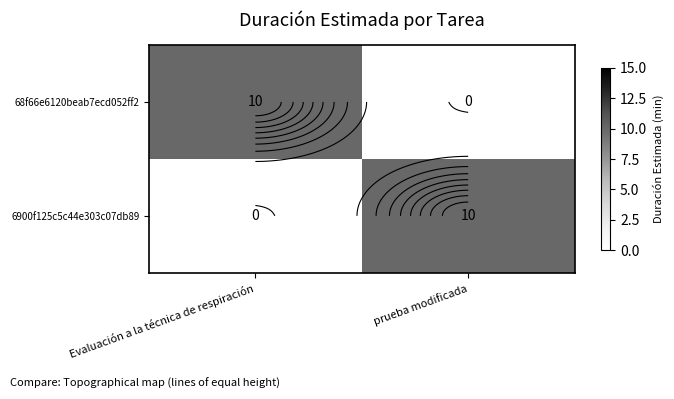

At how many categories does at least one series exceed 7?

2